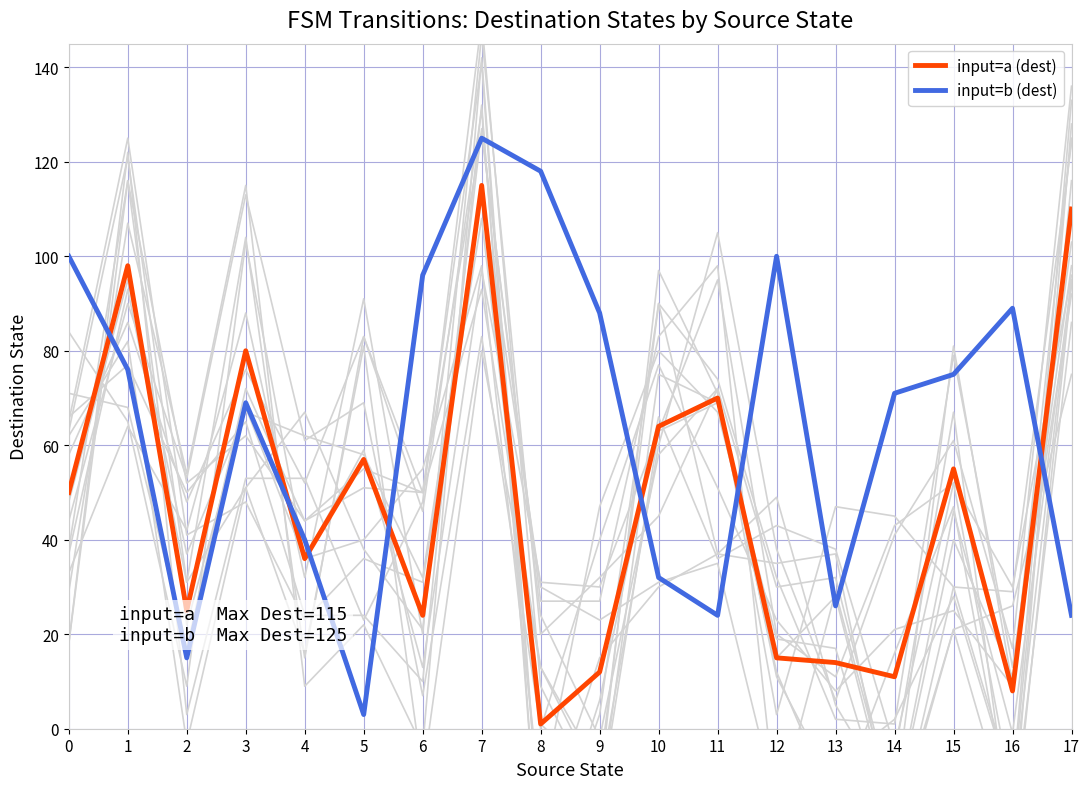

Reading left to right, extract all data points from this chart.

input=a (dest): 0=50	1=98	2=25	3=80	4=36	5=57	6=24	7=115	8=1	9=12	10=64	11=70	12=15	13=14	14=11	15=55	16=8	17=110
input=b (dest): 0=100	1=76	2=15	3=69	4=40	5=3	6=96	7=125	8=118	9=88	10=32	11=24	12=100	13=26	14=71	15=75	16=89	17=24